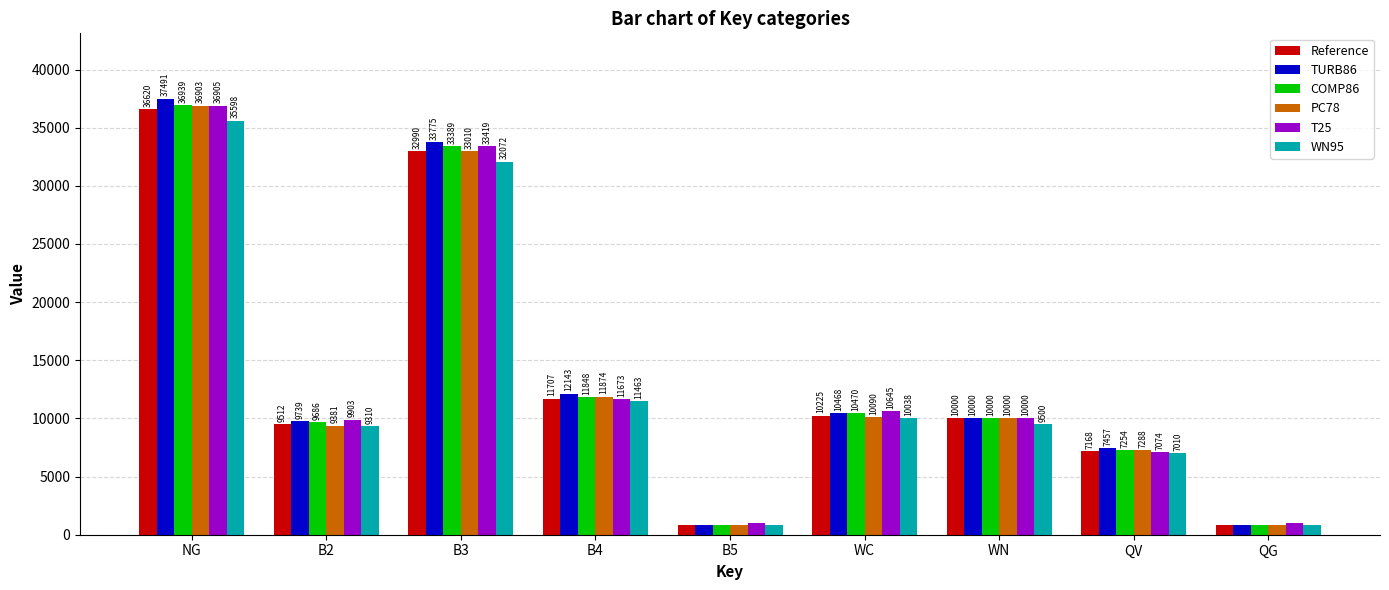

At how many categories does at least one series exceed 33072?

2